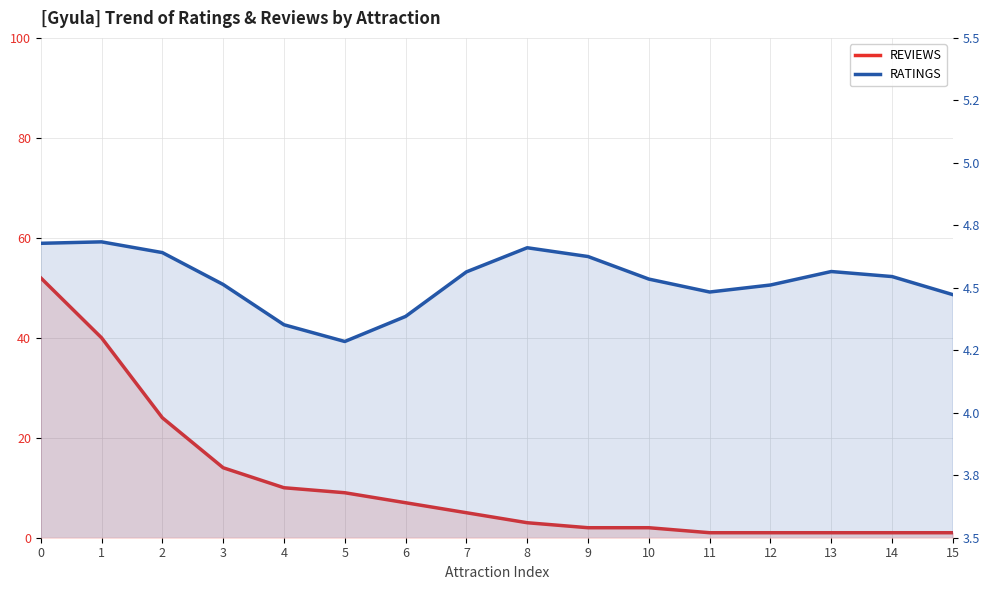

Which series changed the most between 3 and 11?

REVIEWS